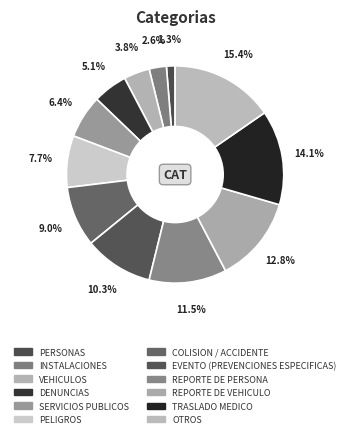

Does PELIGROS account for over 50% of the chart?

No